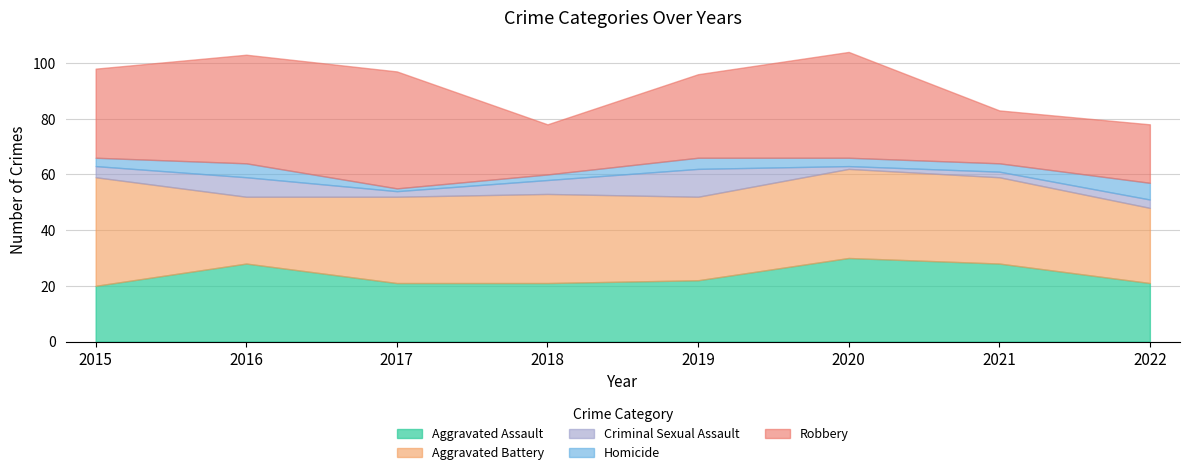

What is the total value across all series at 2015?

98